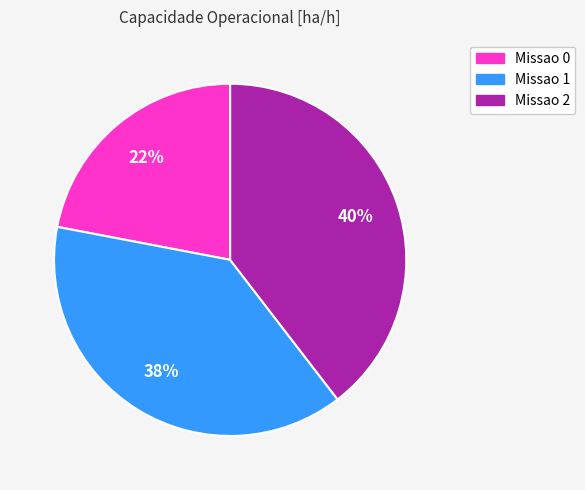

Is the sum of Missao 1 and Missao 0 greater than half?

Yes